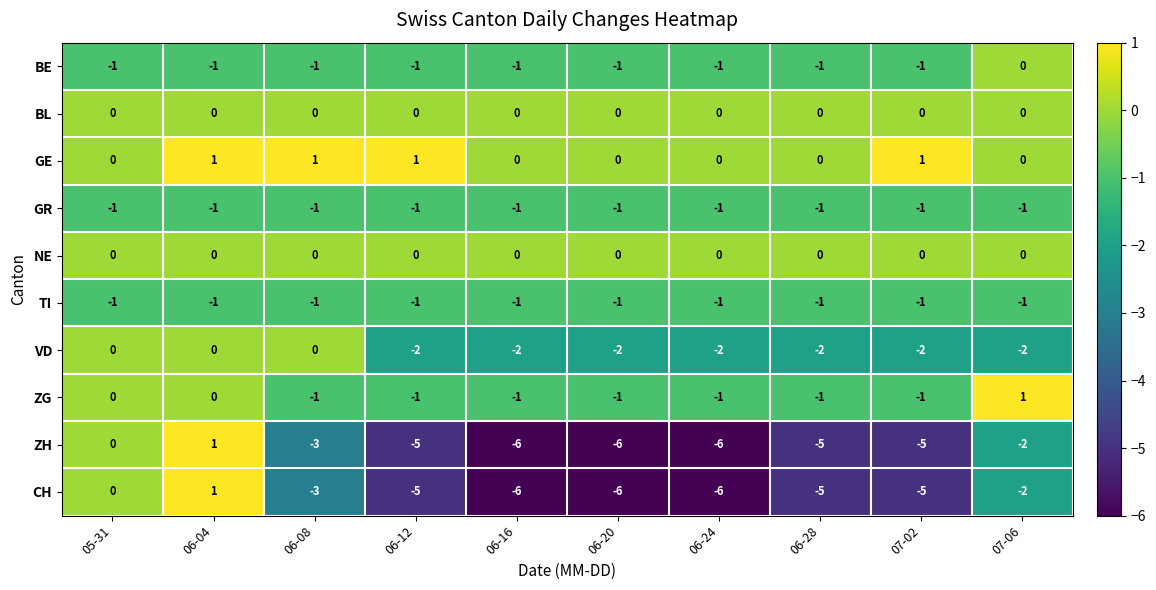

What is the spread (max minus min) of values at 06-08?

4